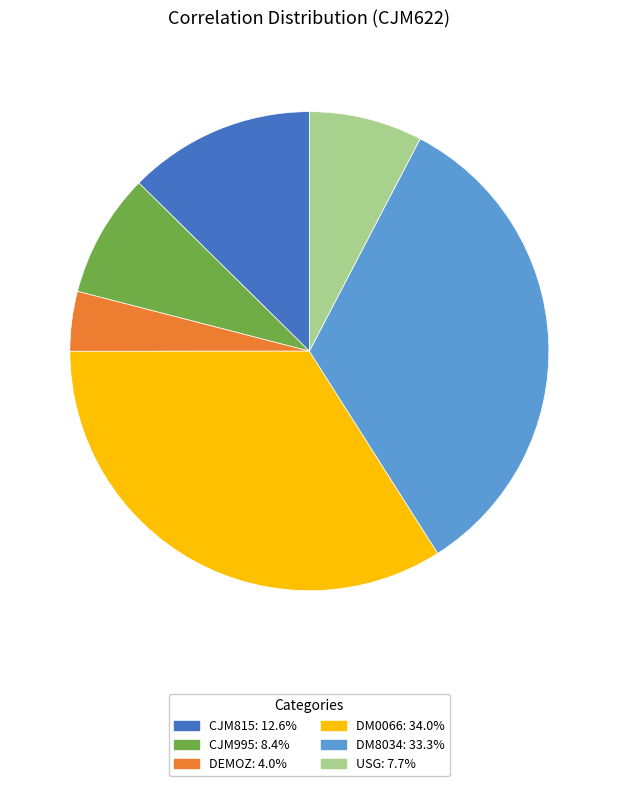

True or false: CJM995 accounts for 14% of the total.

False